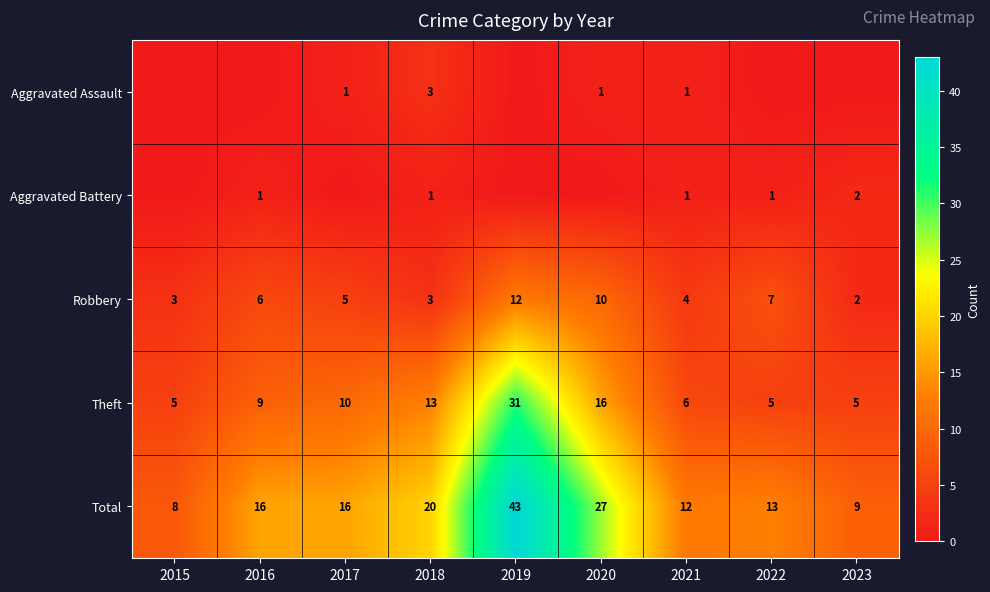

Is the value of Aggravated Assault at 2020 greater than the value of Total at 2020?

No